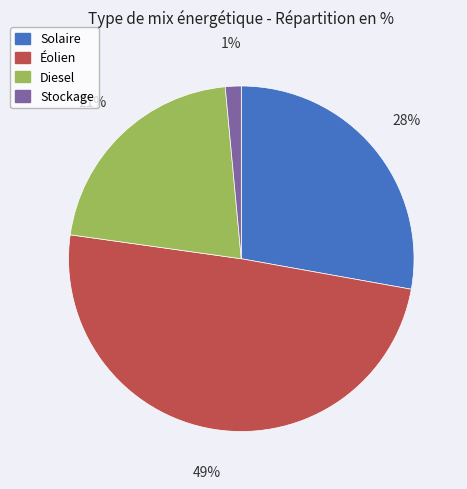

Approximately how many times larger is the value at Solaire compared to Diesel?

1.3